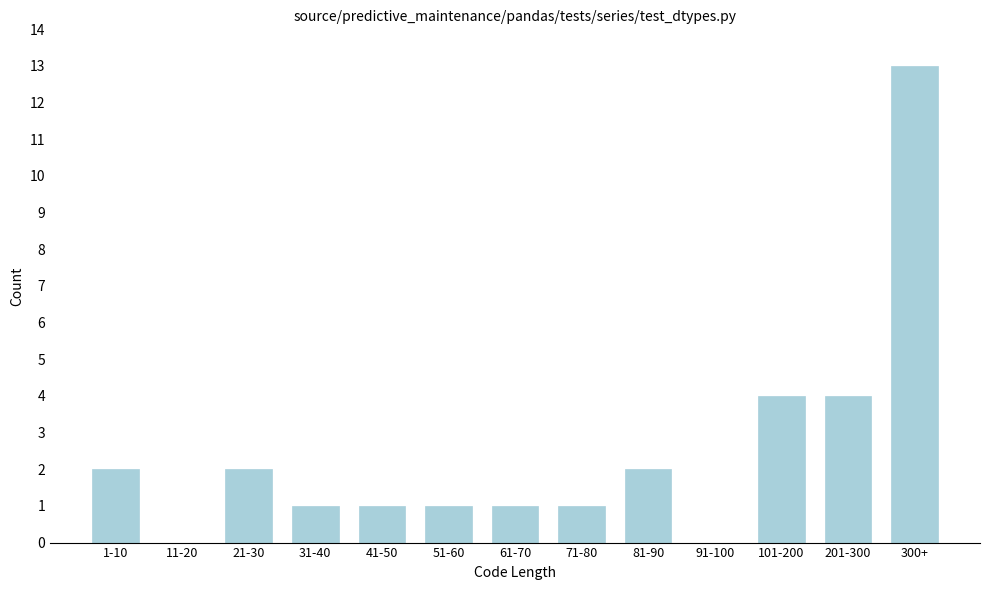

Reading left to right, what are all the values shown in this chart?

1-10=2	11-20=0	21-30=2	31-40=1	41-50=1	51-60=1	61-70=1	71-80=1	81-90=2	91-100=0	101-200=4	201-300=4	300+=13